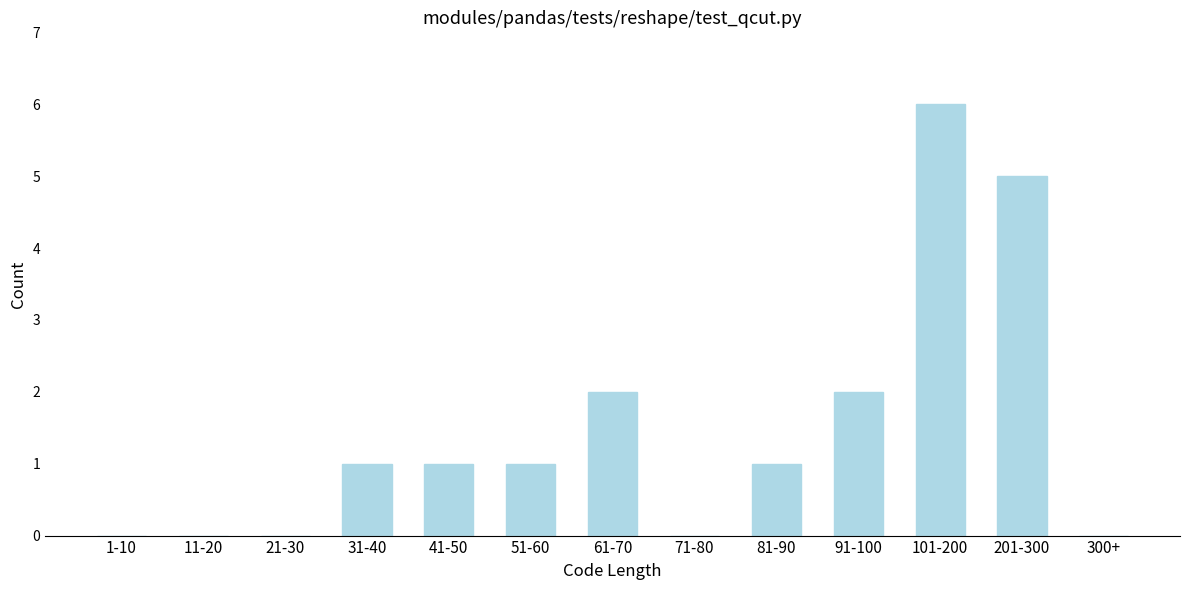

Reading left to right, what are all the values shown in this chart?

1-10=0	11-20=0	21-30=0	31-40=1	41-50=1	51-60=1	61-70=2	71-80=0	81-90=1	91-100=2	101-200=6	201-300=5	300+=0